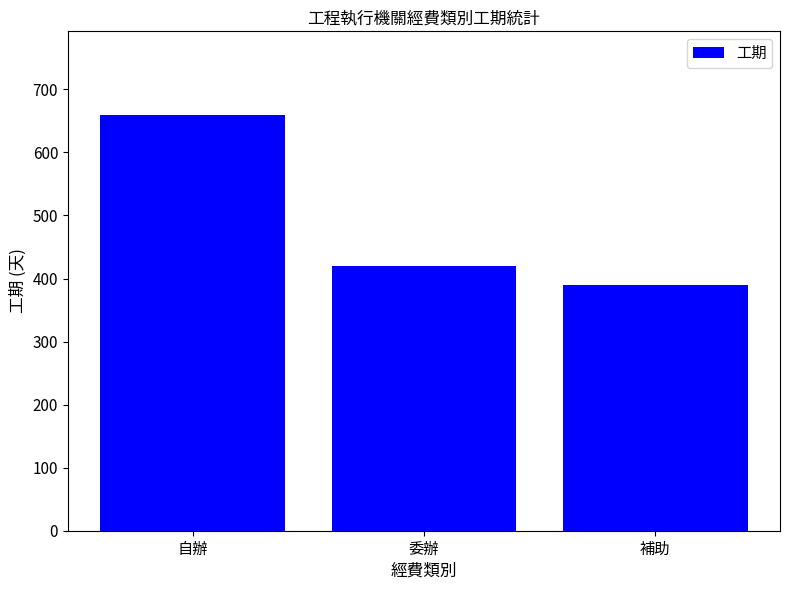

Reading left to right, list all the values displayed in this chart.

660	420	390